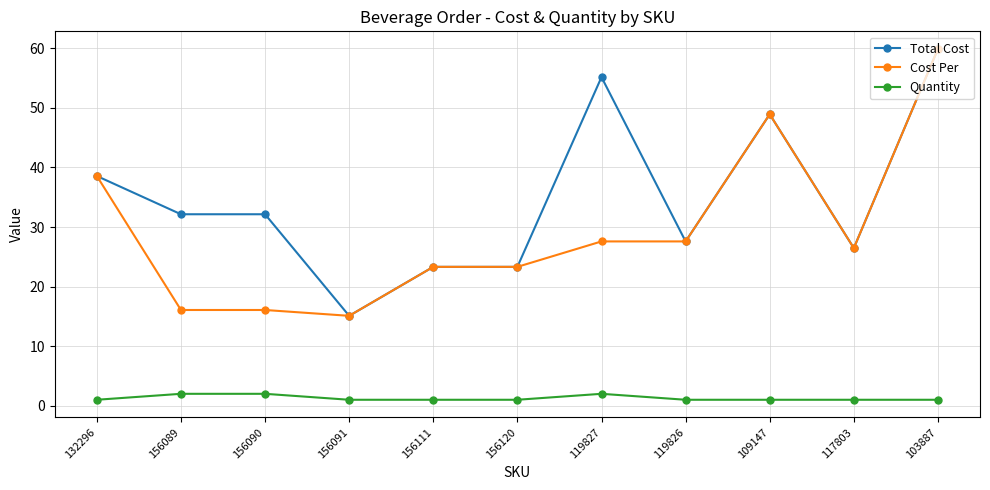

The Total Cost series shows 25.1 at 103887. True or false?

False